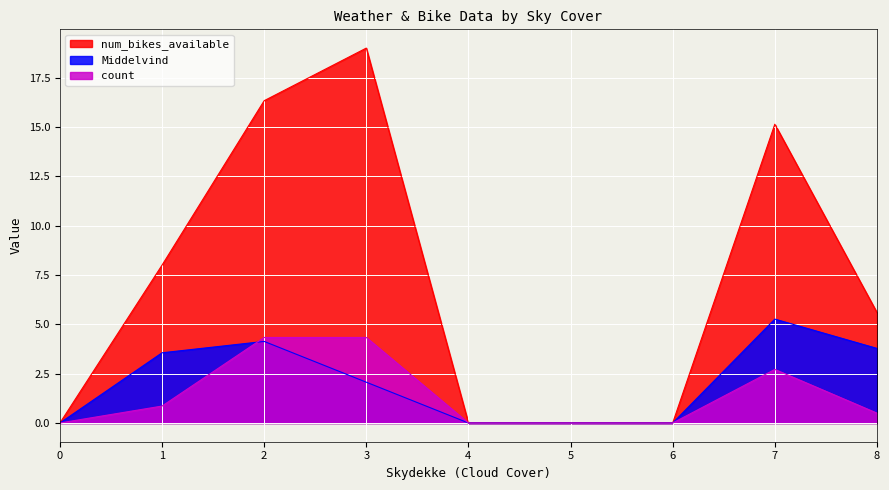

Which series changed the most between 0 and 7?

num_bikes_available